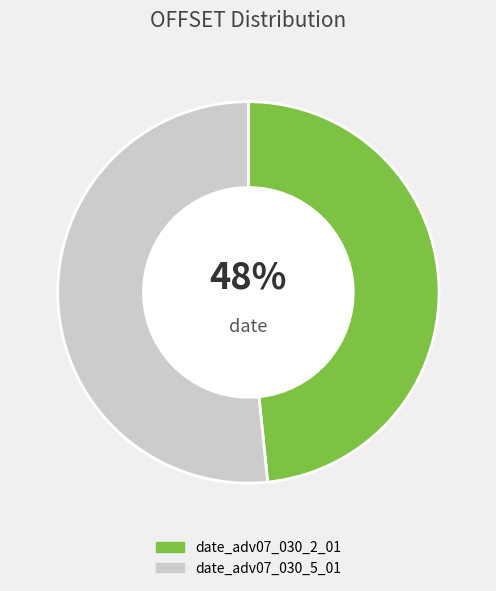

Combined, do date_adv07_030_5_01 and date_adv07_030_2_01 account for over 50%?

Yes